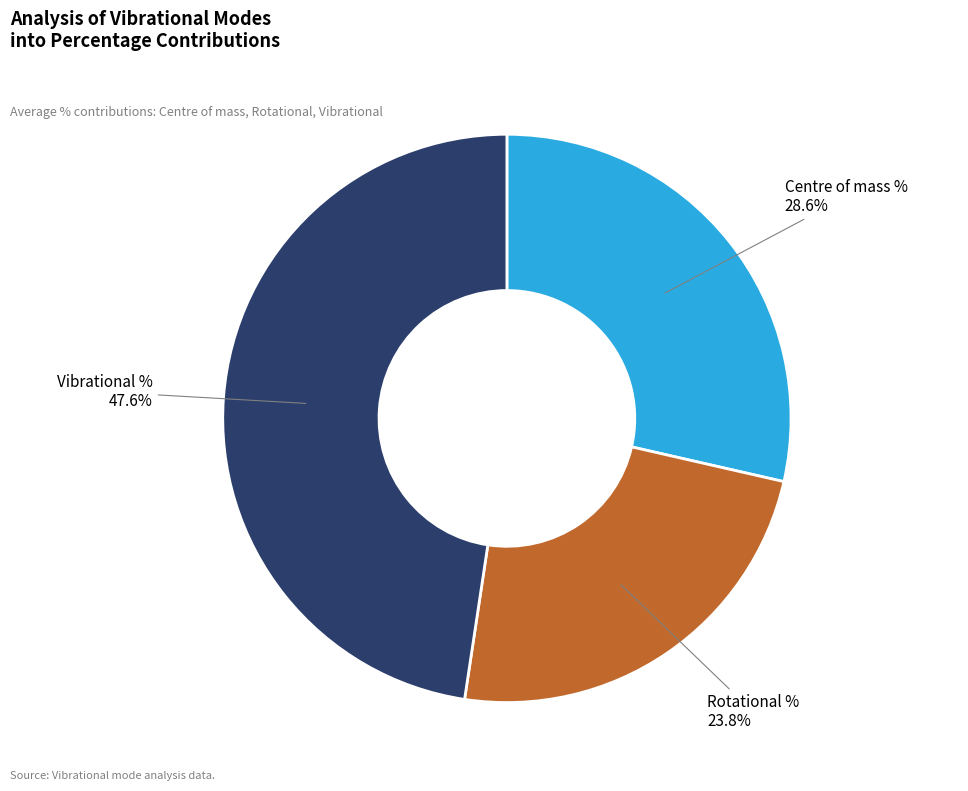

What portion of the pie excludes Centre of mass %?

71.4%